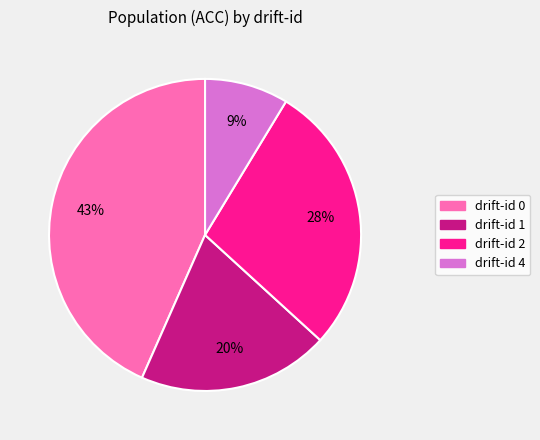

Is there any slice that represents more than half of the pie?

No